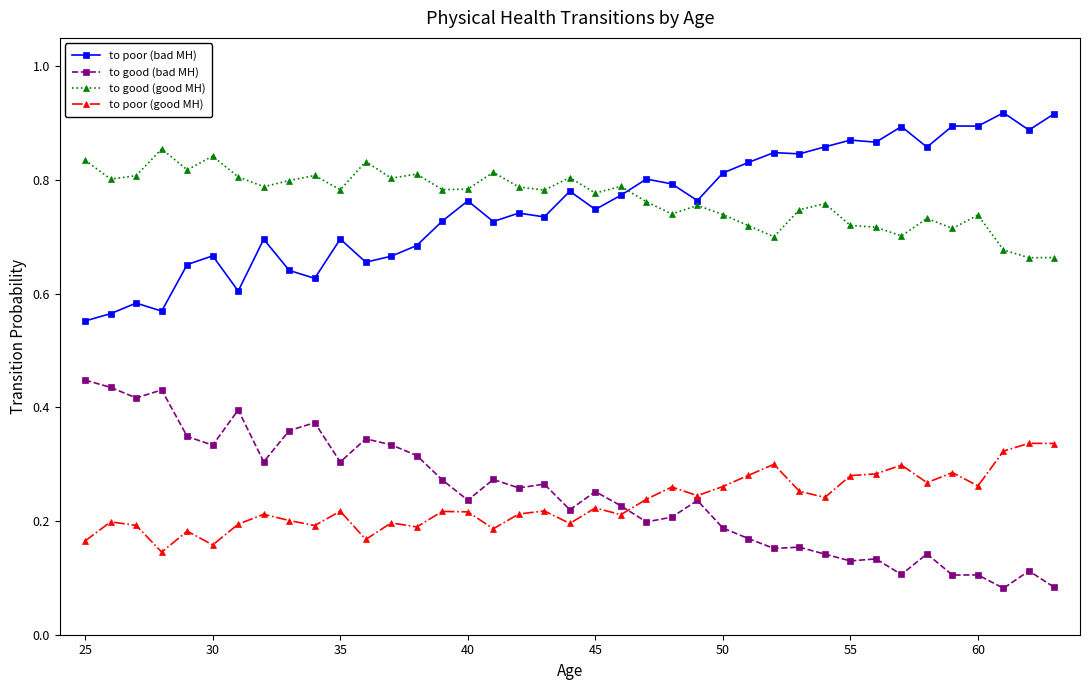

Rank the series by their maximum value, from highest to lowest.

to poor (bad MH), to good (good MH), to good (bad MH), to poor (good MH)